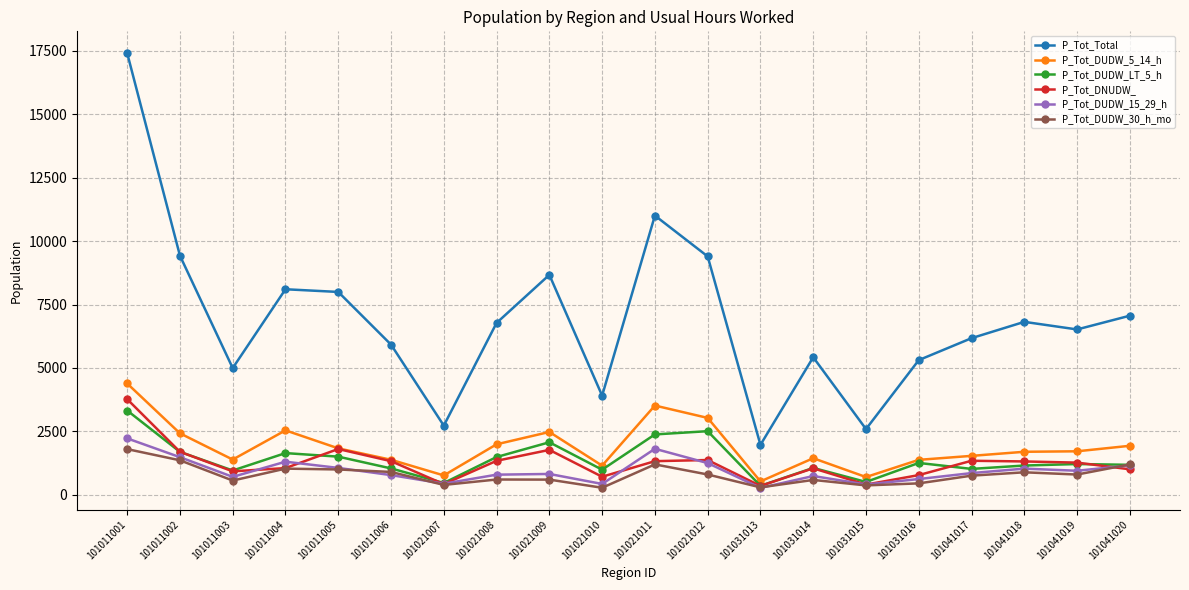

True or false: P_Tot_DUDW_5_14_h and P_Tot_DUDW_30_h_mo intersect in this chart.

False